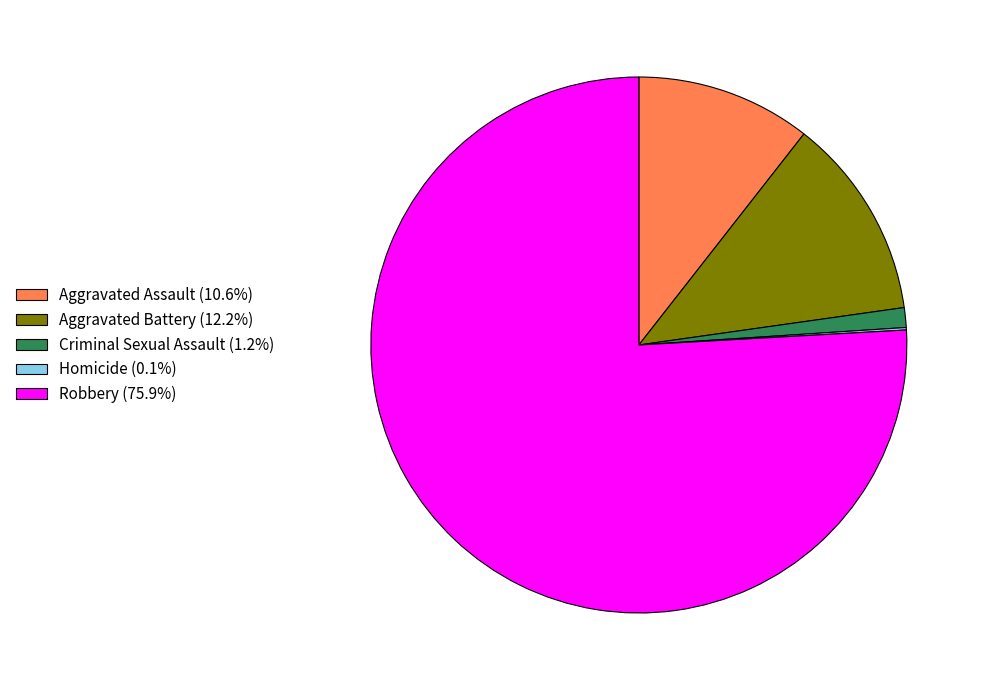

Does Robbery account for over 50% of the chart?

Yes